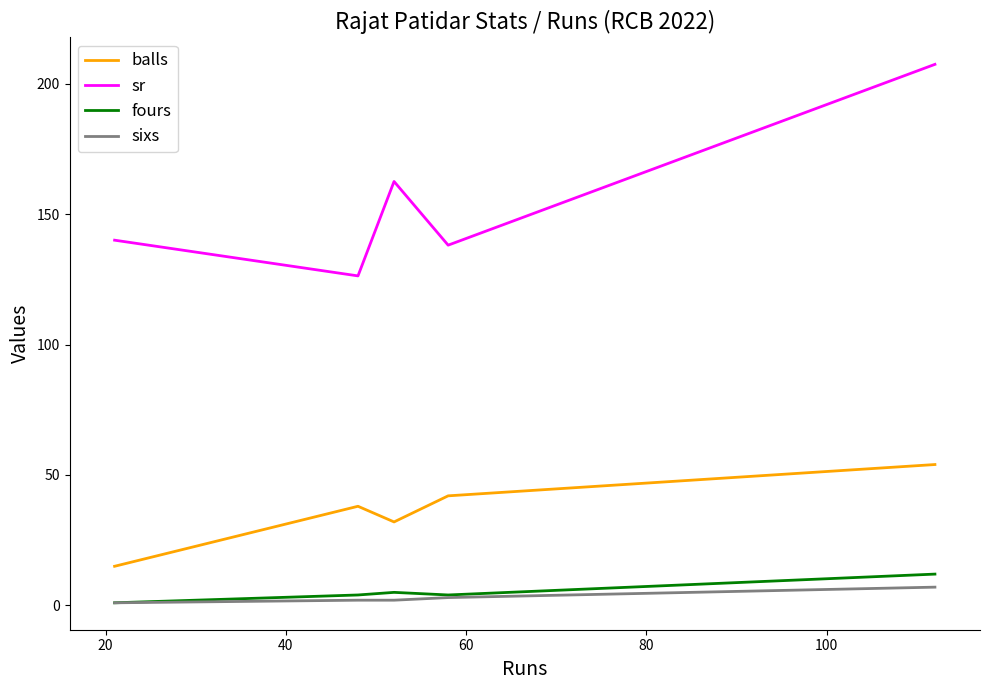

Which series has the widest spread of values?

sr